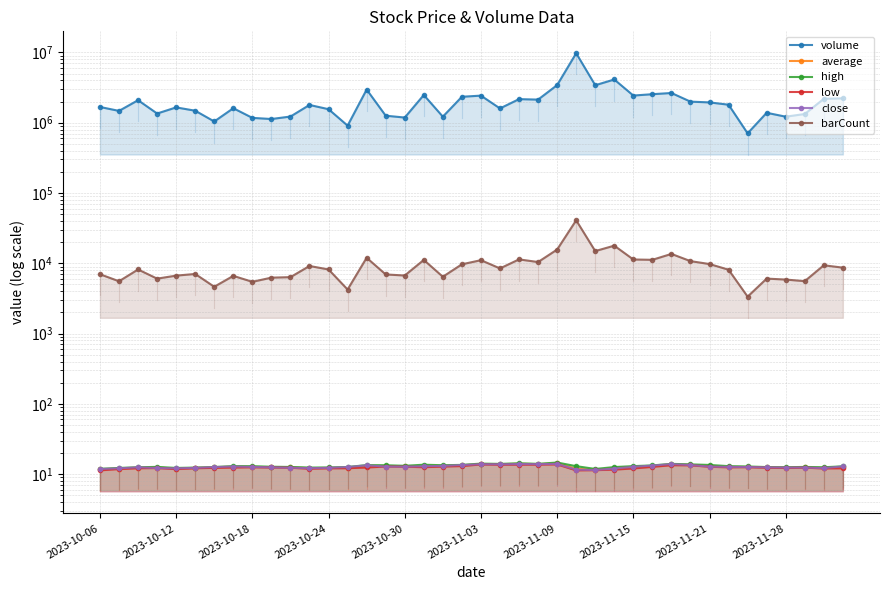

What is the approximate value of close at 2023-11-09?

12.6